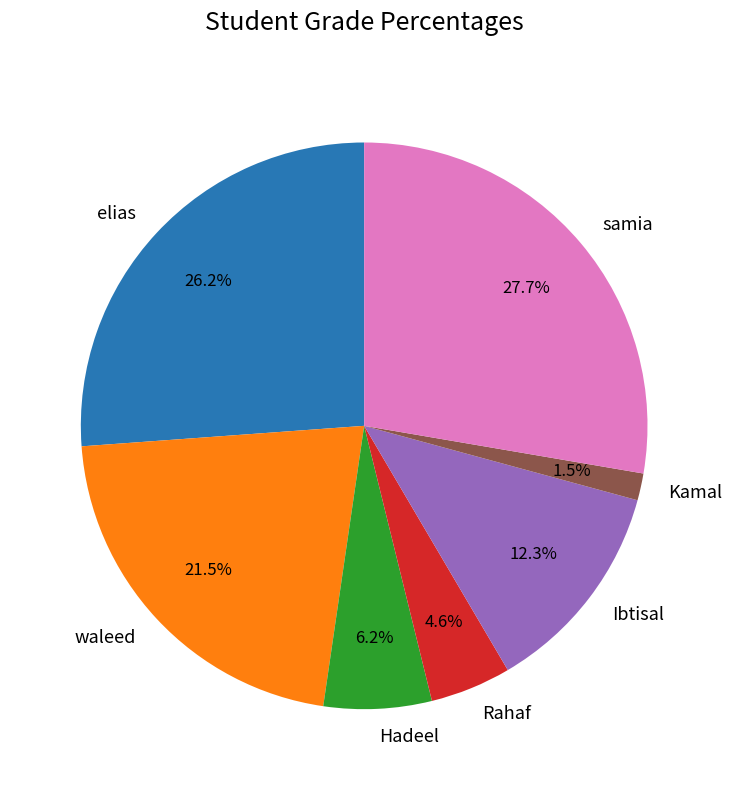

To the nearest percent, what is the difference between the largest and smallest slice percentages?

26%